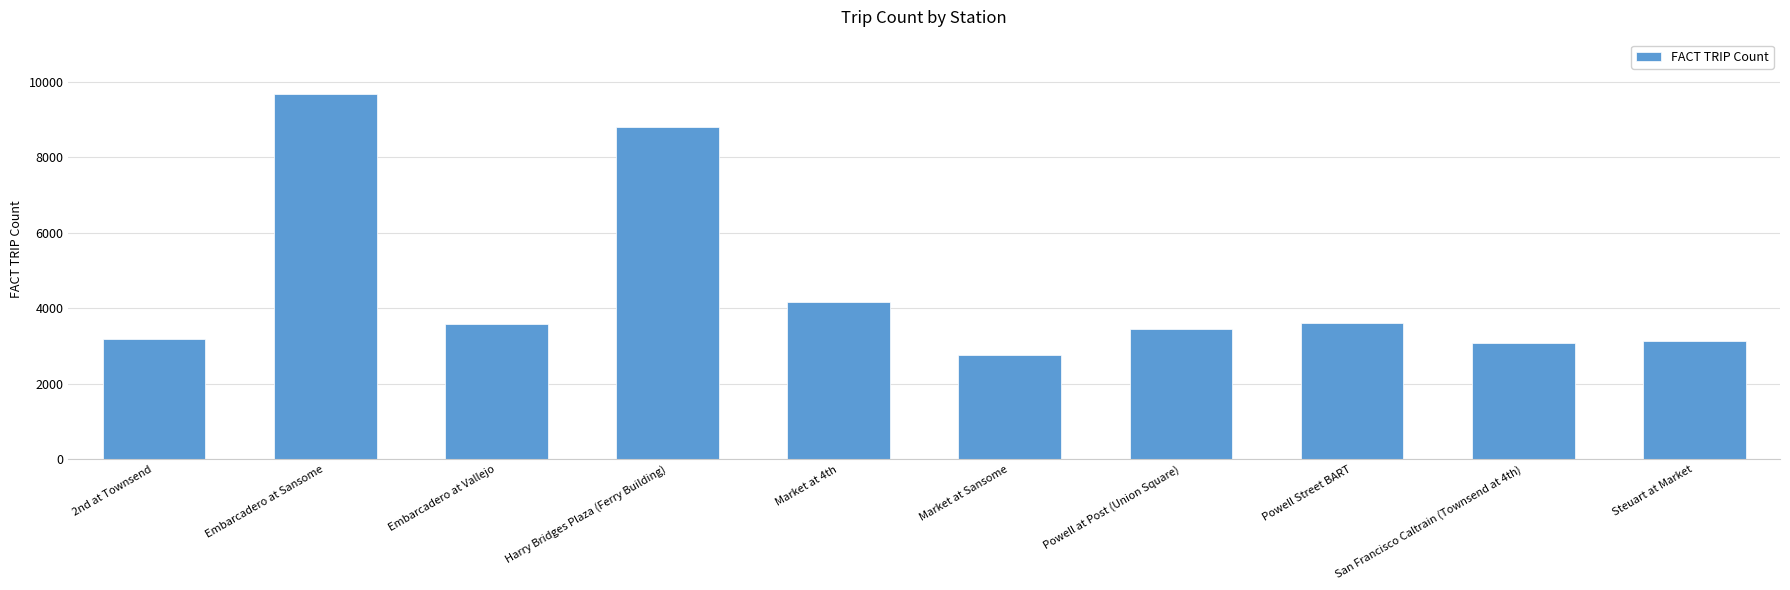

What is the maximum value shown in the chart?

9666